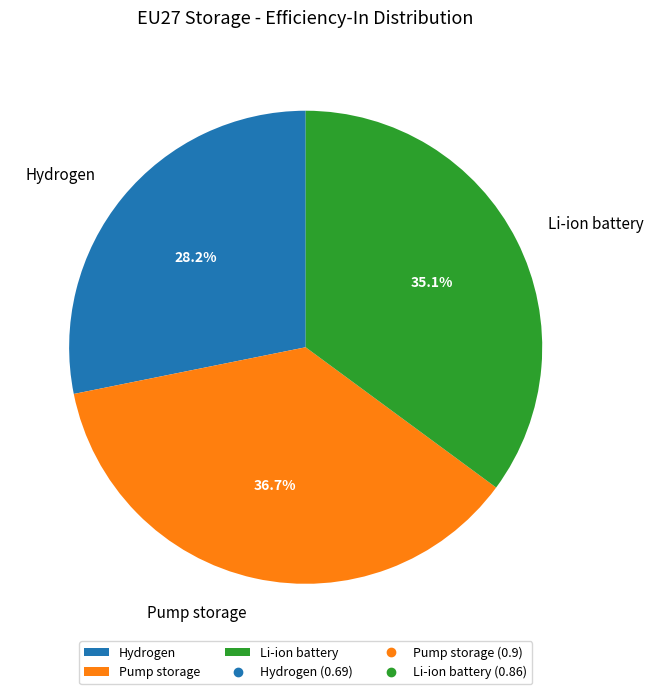

To the nearest percent, what is the combined percentage of Pump storage and Li-ion battery?

72%